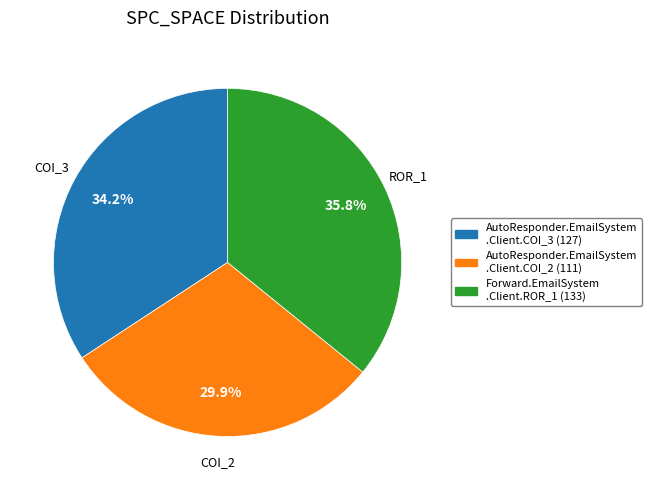

Is there a majority slice in this chart?

No